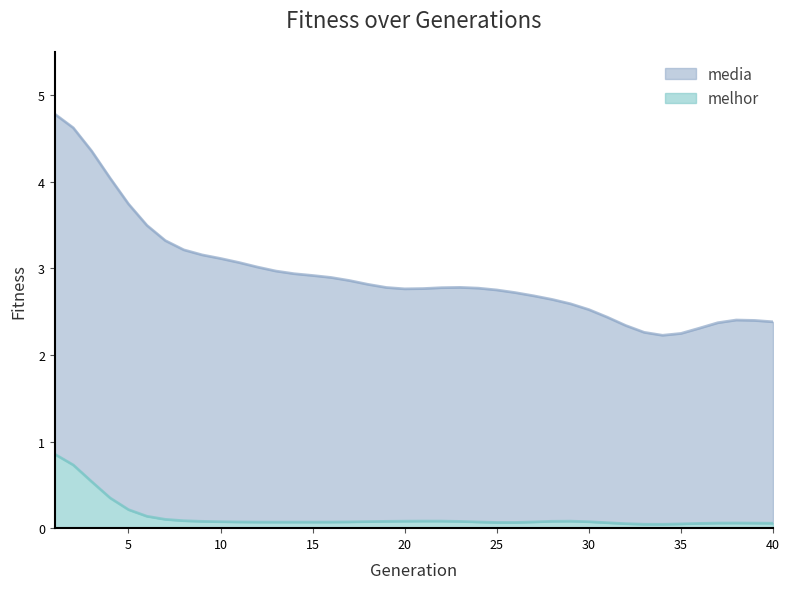

Is the value of media at 7 greater than the value of melhor at 34?

Yes